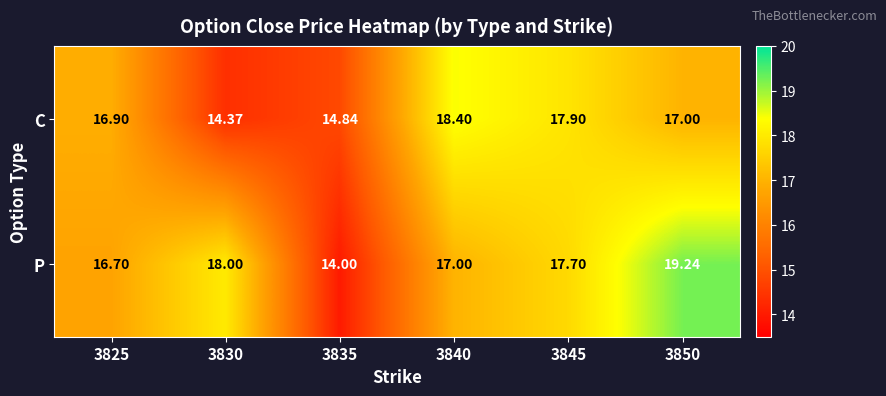

Which series changed the most between 3830 and 3840?

C